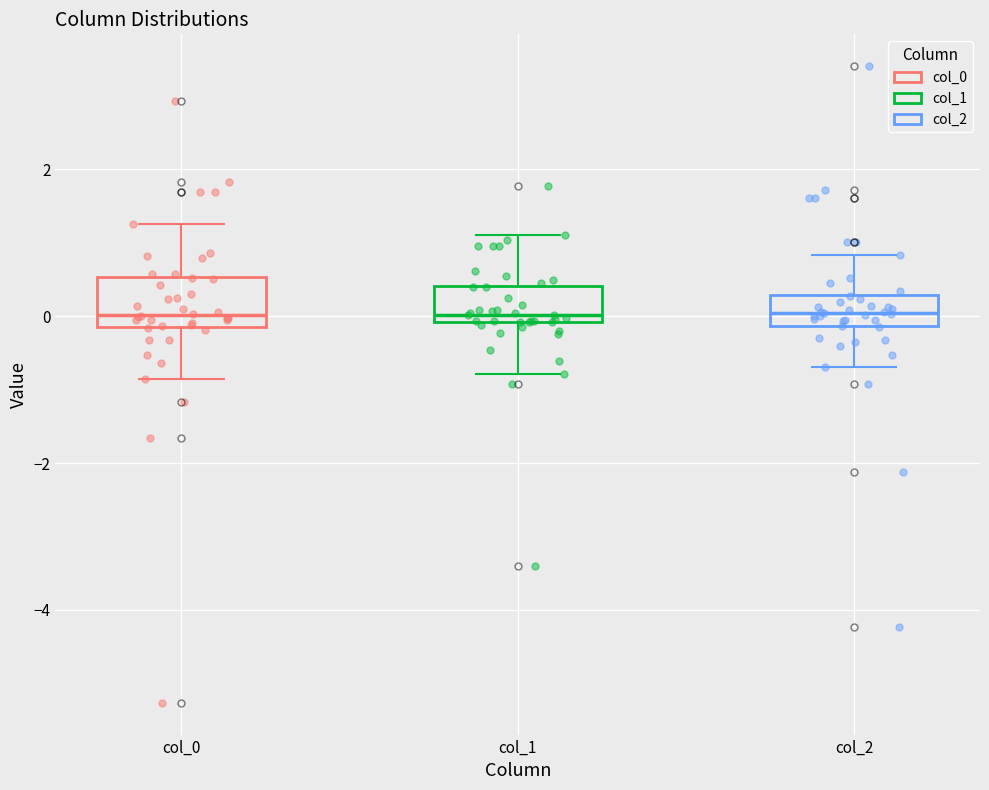

Reading left to right, transcribe this box plot: for each box, give where its median line is, the range the box spans, and where its two whiskers end, as read against the y-axis. The values are not printed on the chart, so give them approximately, as read against the axis.

col_0: median 0.0, box -0.2 to 0.6, whiskers -0.8 to 1.2
col_1: median 0.0 (just above the box's lower edge), box 0.0 to 0.4, whiskers -0.8 to 1.2
col_2: median 0.0, box -0.2 to 0.2, whiskers -0.6 to 0.8